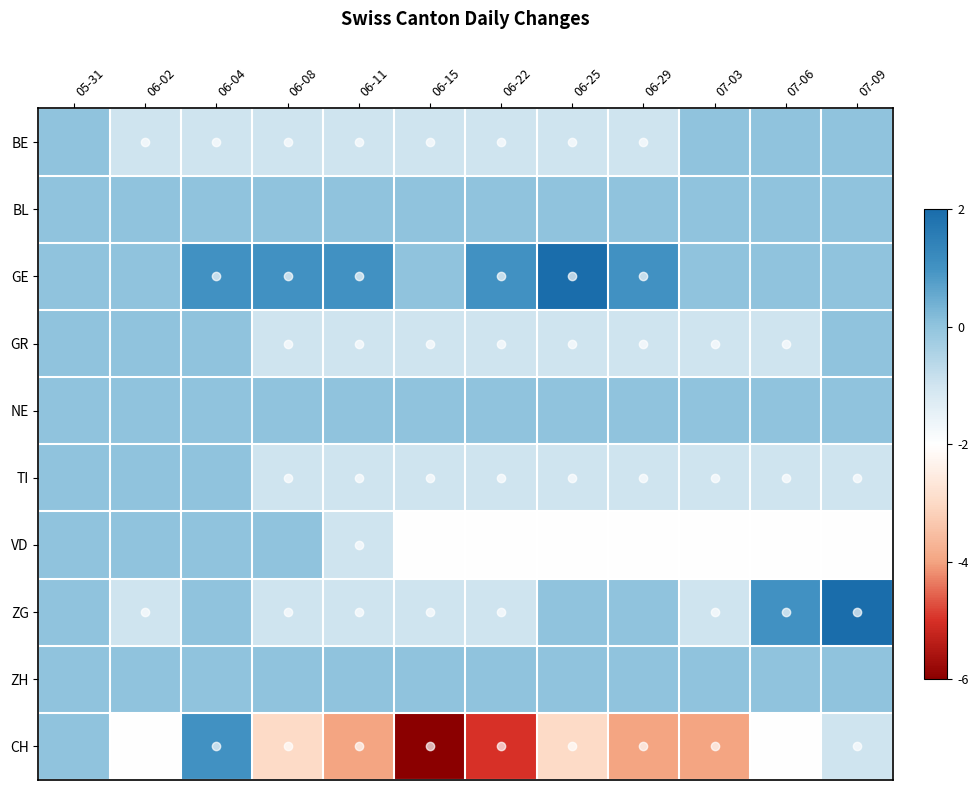

At which category is the sum across all series the highest?

06-04